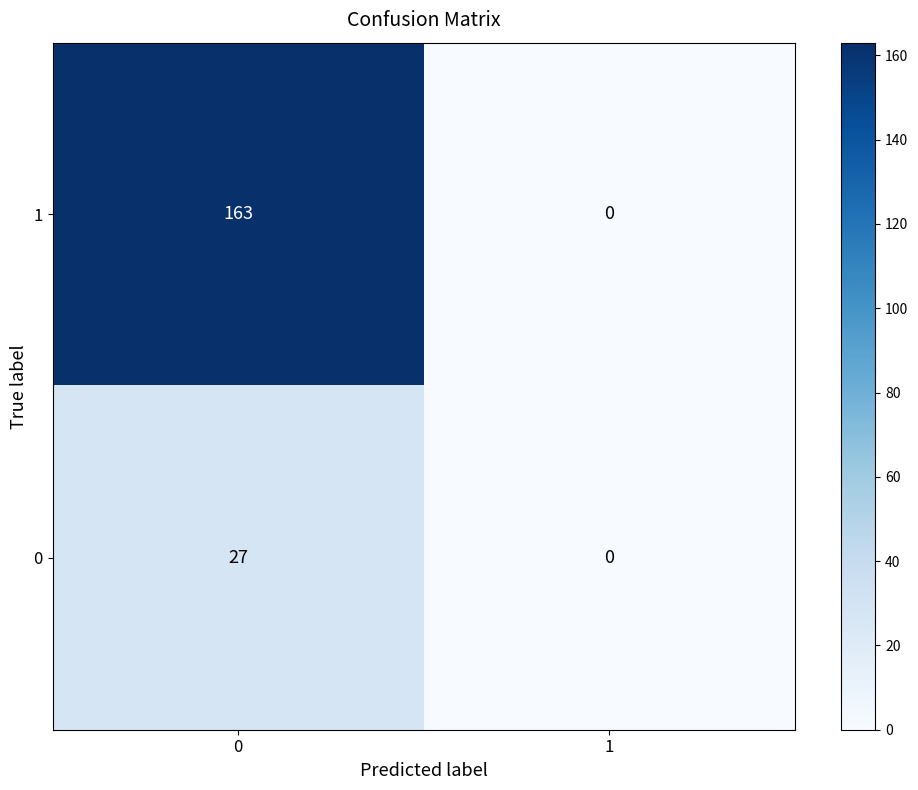

The 0 series shows 27 at 0. True or false?

True